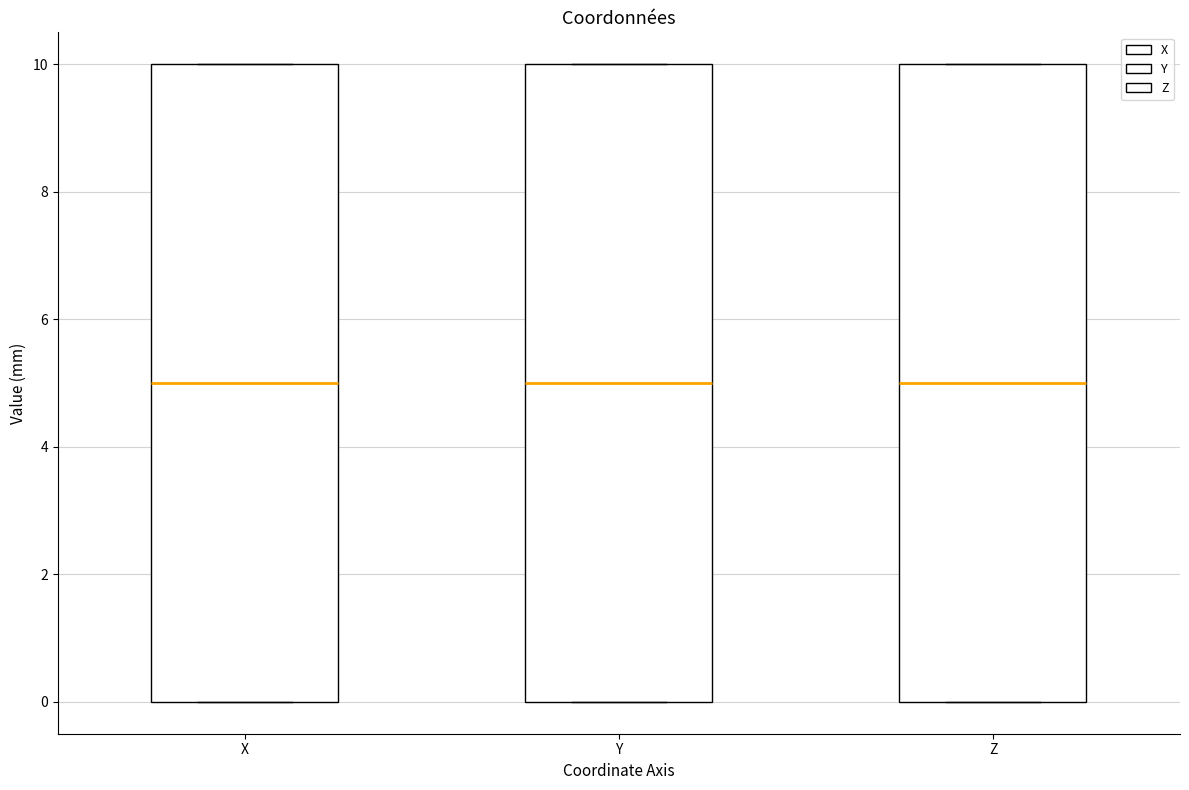

Reading left to right, read every box against the y-axis: the position of its median line, the range the box covers, and the ends of its whiskers. The values are not printed on the chart, so give them approximately, as read against the axis.

X: median 5, box 0 to 10, whiskers 0 to 10
Y: median 5, box 0 to 10, whiskers 0 to 10
Z: median 5, box 0 to 10, whiskers 0 to 10